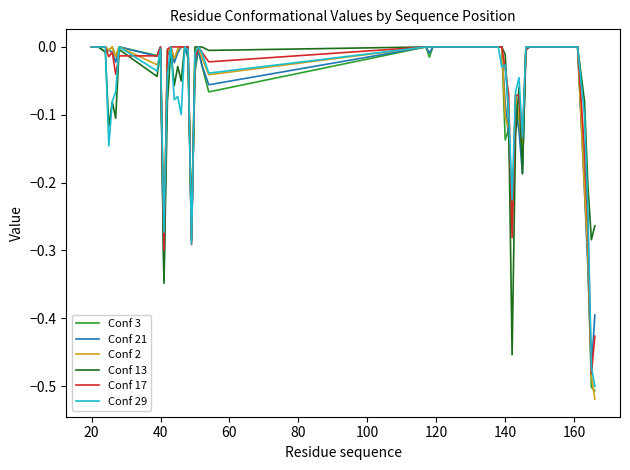

Reading right to left, list all the values displayed in this chart.

Conf 3: -0.5	-0.5	-0.3	-0.2	0.0	0.0	-0.0	-0.2	-0.1	-0.1	-0.3	-0.1	-0.1	0.0	0.0	0.0	-0.0	0.0	-0.1	-0.0	-0.0	-0.0	-0.3	-0.0	0.0	0.0	-0.0	-0.0	0.0	-0.0	-0.3	0.0	-0.0	0.0	-0.0	0.0	-0.0	-0.0	0.0	0.0
Conf 21: -0.4	-0.5	-0.3	-0.2	0.0	0.0	0.0	-0.2	-0.1	-0.1	-0.3	-0.1	-0.1	0.0	0.0	0.0	-0.0	0.0	-0.1	-0.0	-0.0	-0.0	-0.3	-0.0	0.0	0.0	-0.0	-0.0	0.0	-0.0	-0.3	0.0	-0.0	0.0	-0.0	-0.0	-0.0	0.0	0.0	0.0
Conf 2: -0.5	-0.5	-0.3	-0.2	0.0	0.0	0.0	-0.2	-0.1	-0.1	-0.3	-0.1	-0.1	0.0	0.0	0.0	0.0	0.0	-0.0	-0.0	0.0	-0.0	-0.3	-0.0	0.0	0.0	-0.0	-0.0	0.0	-0.0	-0.3	-0.0	-0.0	0.0	-0.0	0.0	-0.0	0.0	0.0	0.0
Conf 13: -0.3	-0.3	-0.2	-0.1	0.0	0.0	-0.0	-0.2	-0.1	-0.1	-0.5	-0.1	-0.0	0.0	0.0	0.0	0.0	0.0	-0.0	0.0	0.0	0.0	-0.3	0.0	0.0	-0.1	-0.0	-0.1	-0.0	-0.1	-0.3	-0.0	-0.0	-0.0	-0.1	-0.1	-0.1	-0.0	0.0	0.0
Conf 17: -0.4	-0.5	-0.3	-0.2	0.0	0.0	-0.0	-0.1	-0.1	-0.1	-0.3	-0.1	-0.0	0.0	0.0	0.0	0.0	0.0	-0.0	-0.0	0.0	-0.0	-0.3	0.0	0.0	0.0	0.0	0.0	0.0	-0.0	-0.3	0.0	-0.0	-0.0	-0.0	-0.0	-0.0	0.0	0.0	0.0
Conf 29: -0.5	-0.5	-0.2	-0.1	0.0	0.0	0.0	-0.1	-0.0	-0.1	-0.2	-0.1	-0.0	-0.0	0.0	0.0	0.0	0.0	-0.0	-0.0	0.0	-0.0	-0.3	-0.0	0.0	-0.1	-0.1	-0.1	0.0	-0.0	-0.3	-0.0	-0.0	0.0	-0.1	-0.1	-0.1	0.0	0.0	0.0